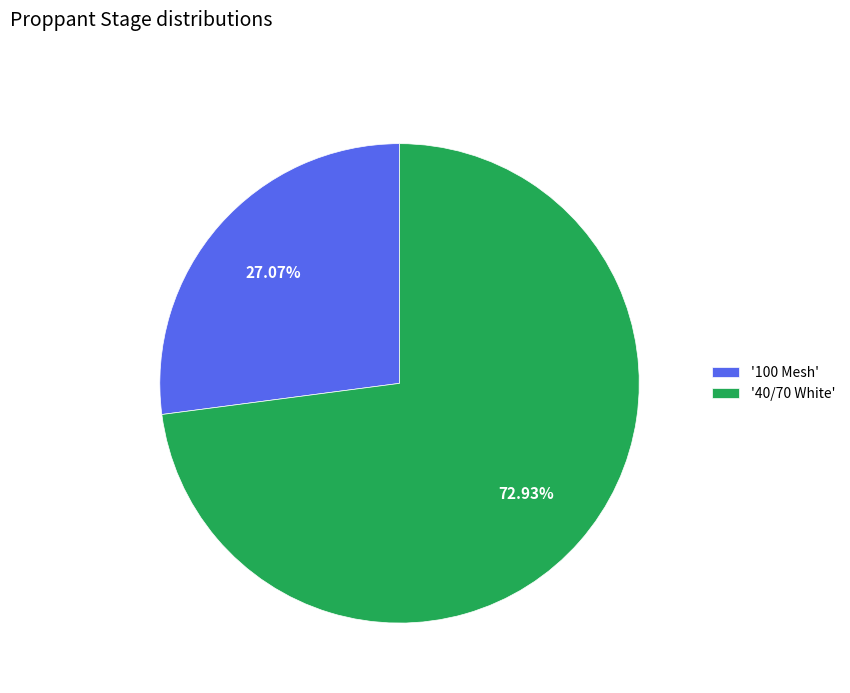

To the nearest percent, what is the difference between the largest and smallest slice percentages?

46%